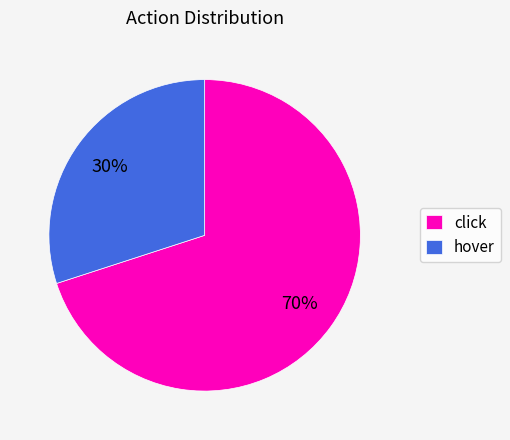

The click slice represents 56% of the pie. True or false?

False